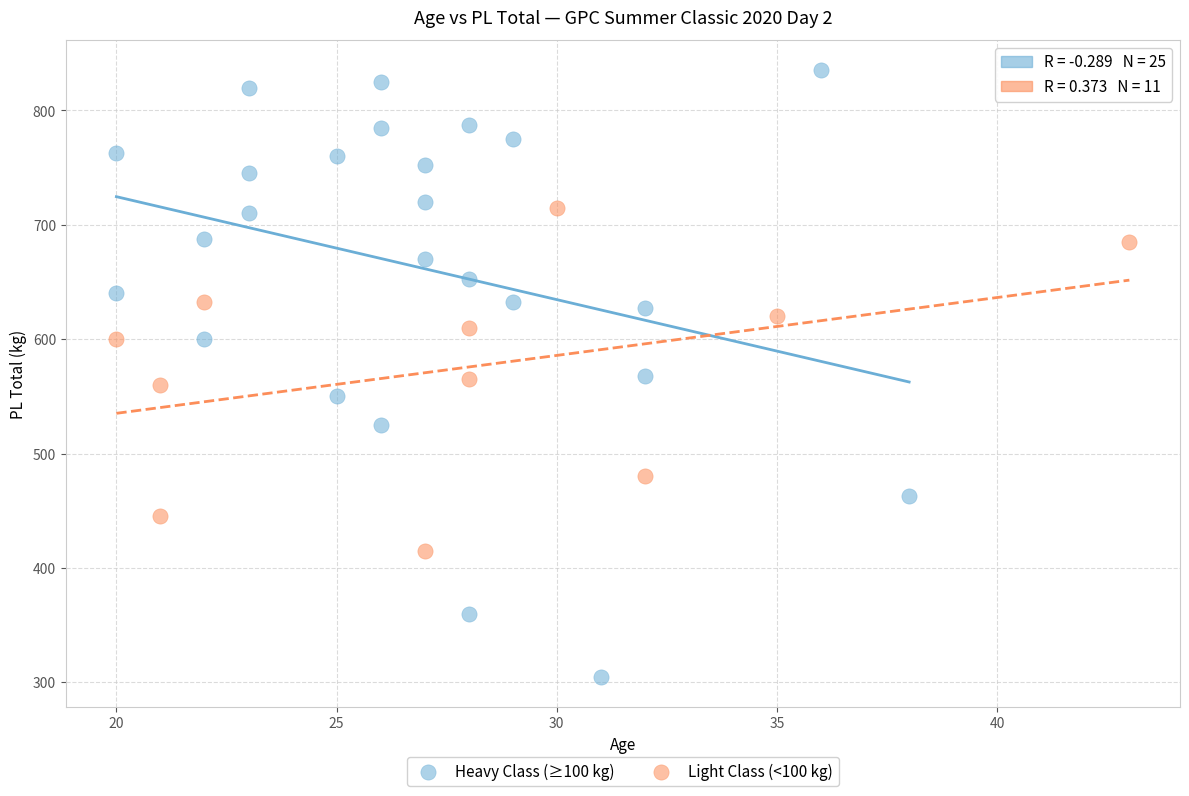

Which series contains the highest Y value?

Heavy Class (≥100 kg)